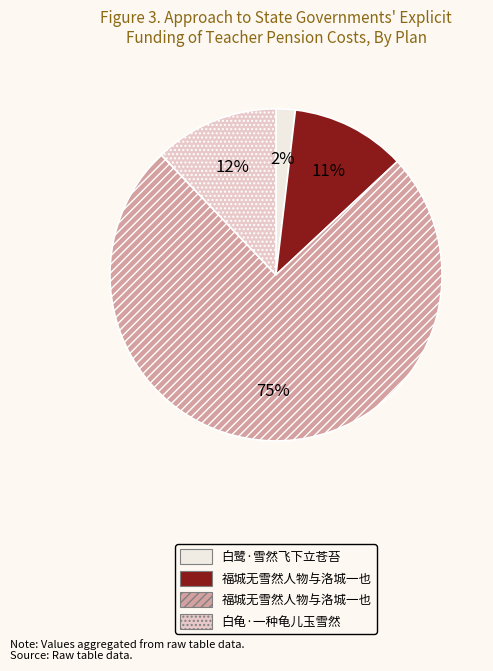

To the nearest percent, what is the average slice percentage?

25%